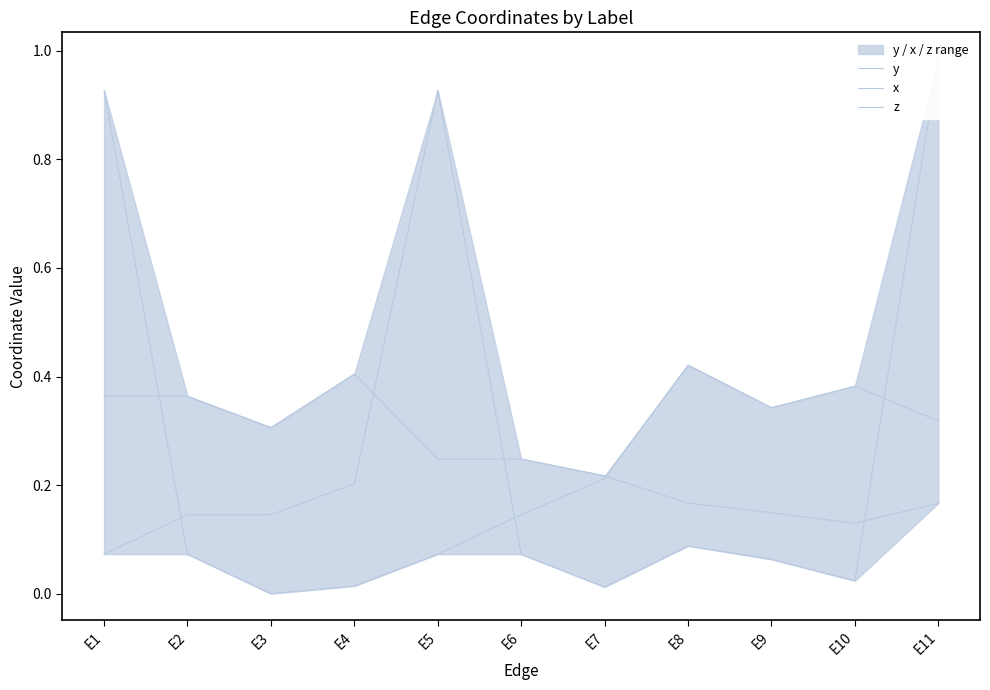

Where do y and z first cross each other?

E1 and E2